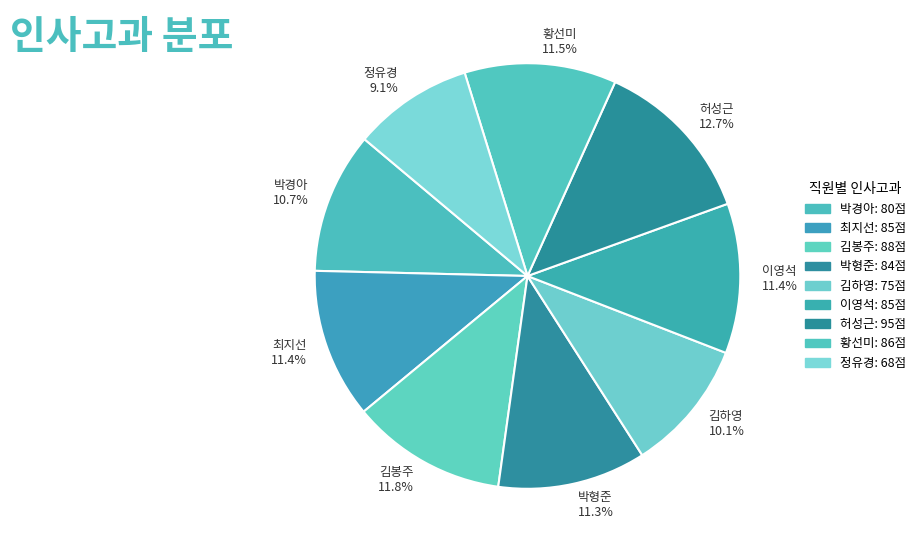

To the nearest percent, what is the difference between the 황선미 and 허성근 slice percentages?

1%